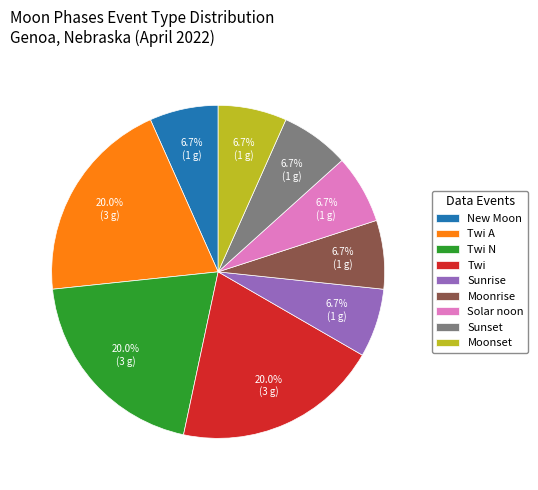

Combined, do Sunrise and Sunset account for over 50%?

No